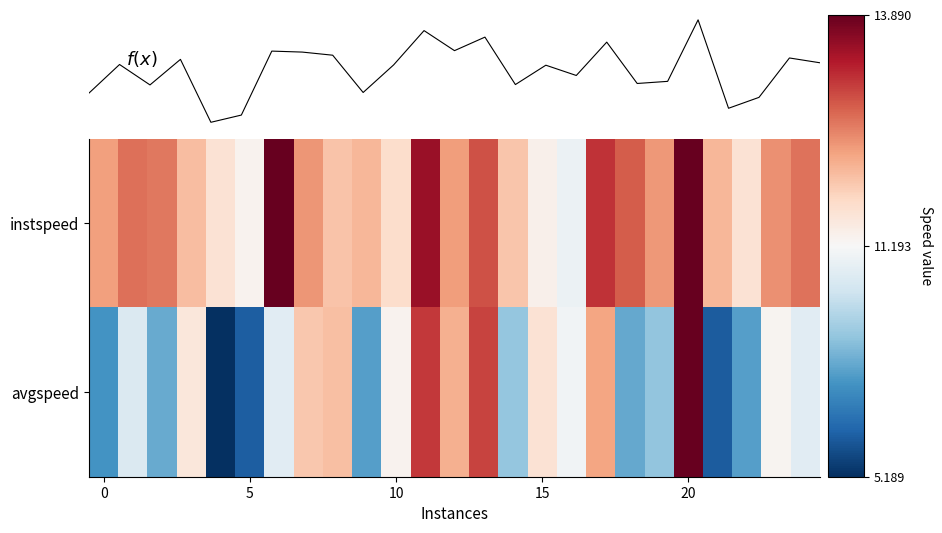

Which category has the highest value across all series?

20